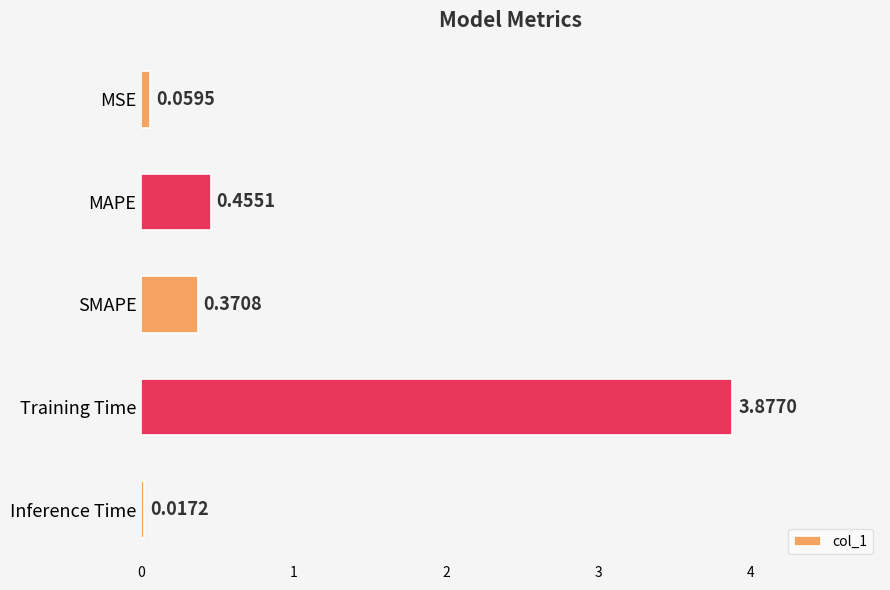

How many bars are there in total?

5